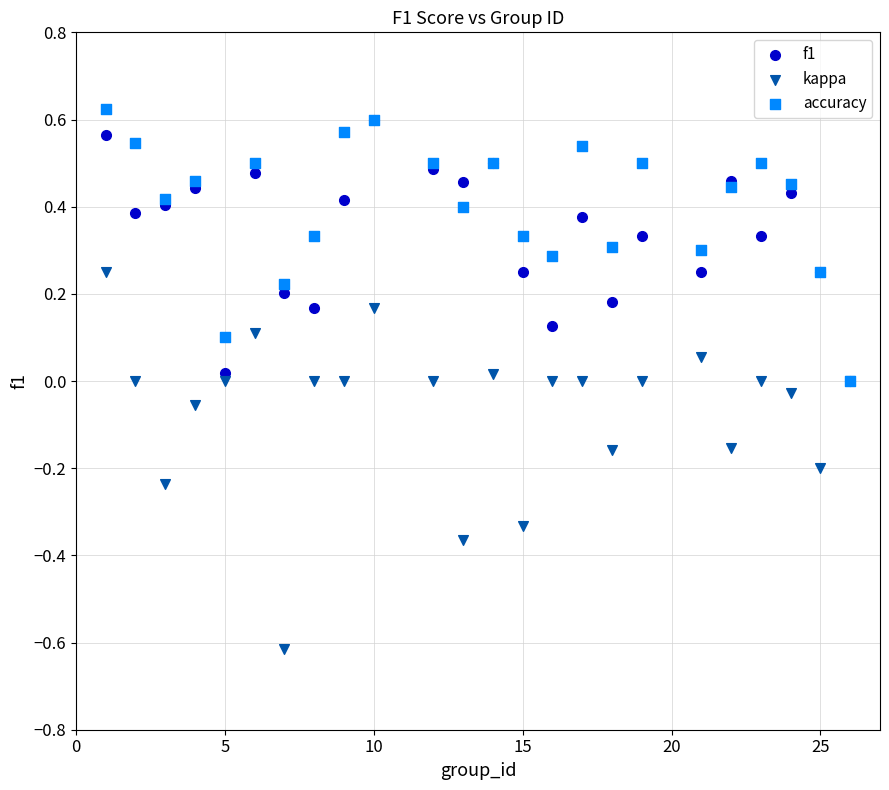

Which series contains the lowest Y value?

kappa